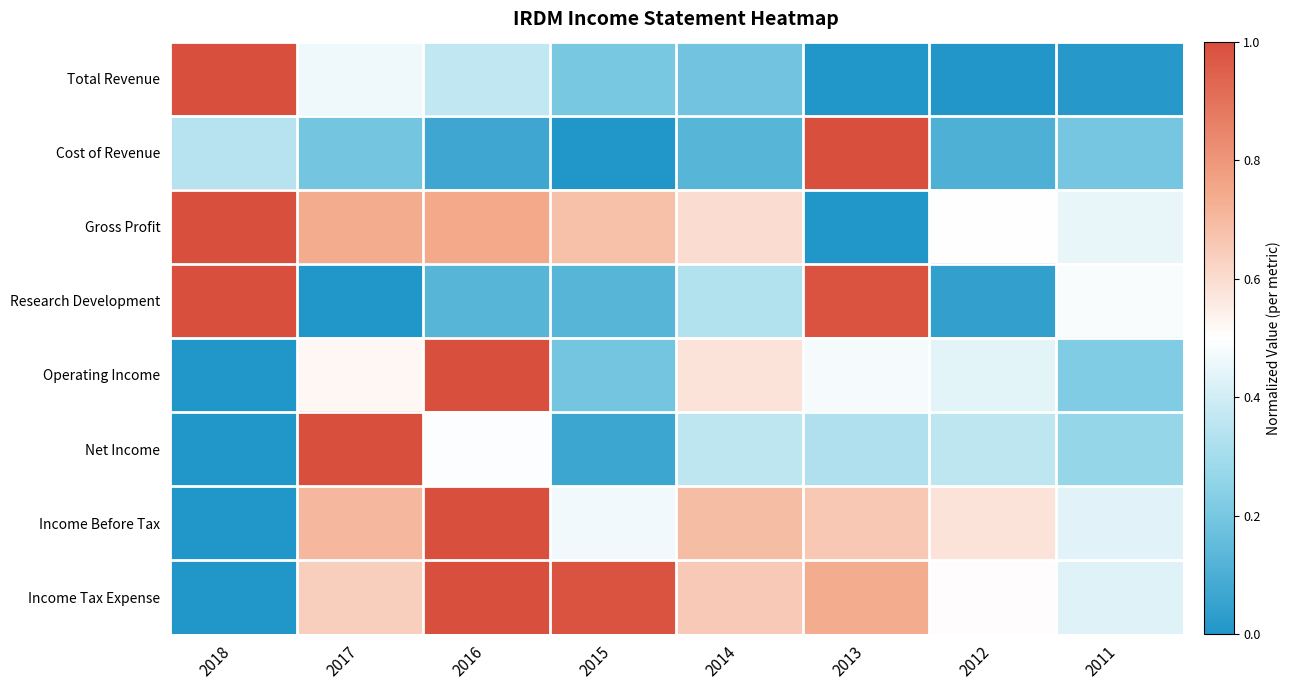

Which series has the widest spread of values?

Total Revenue